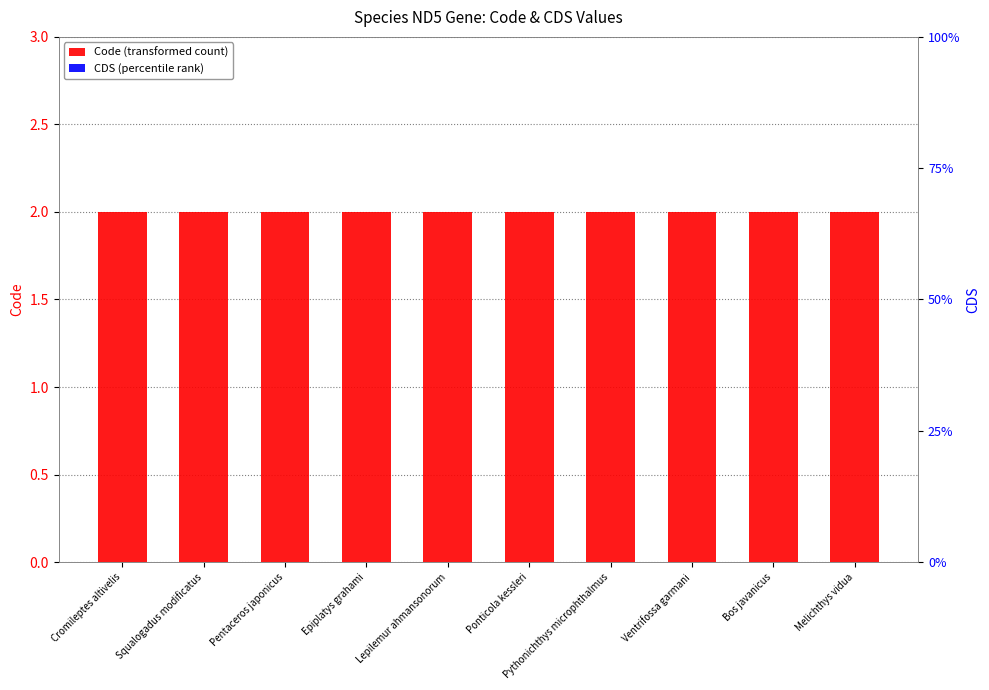

Does the chart contain stacked bars?

No